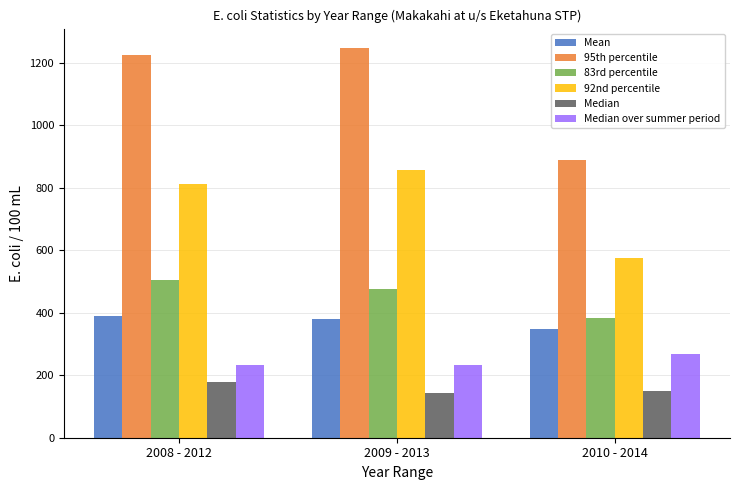

Reading right to left, what are all the values shown in this chart?

Mean: 2010 - 2014=347.3	2009 - 2013=379.0	2008 - 2012=388.5
95th percentile: 2010 - 2014=889.5	2009 - 2013=1246.5	2008 - 2012=1223.0
83rd percentile: 2010 - 2014=382.2	2009 - 2013=475.7	2008 - 2012=505.1
92nd percentile: 2010 - 2014=576.4	2009 - 2013=857.9	2008 - 2012=812.3
Median: 2010 - 2014=151.0	2009 - 2013=141.5	2008 - 2012=179.5
Median over summer period: 2010 - 2014=269.0	2009 - 2013=232.0	2008 - 2012=232.0